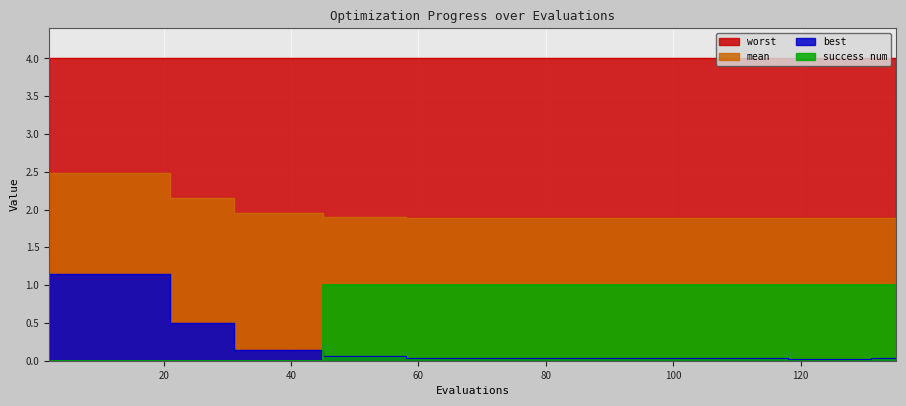

True or false: best and mean intersect in this chart.

False